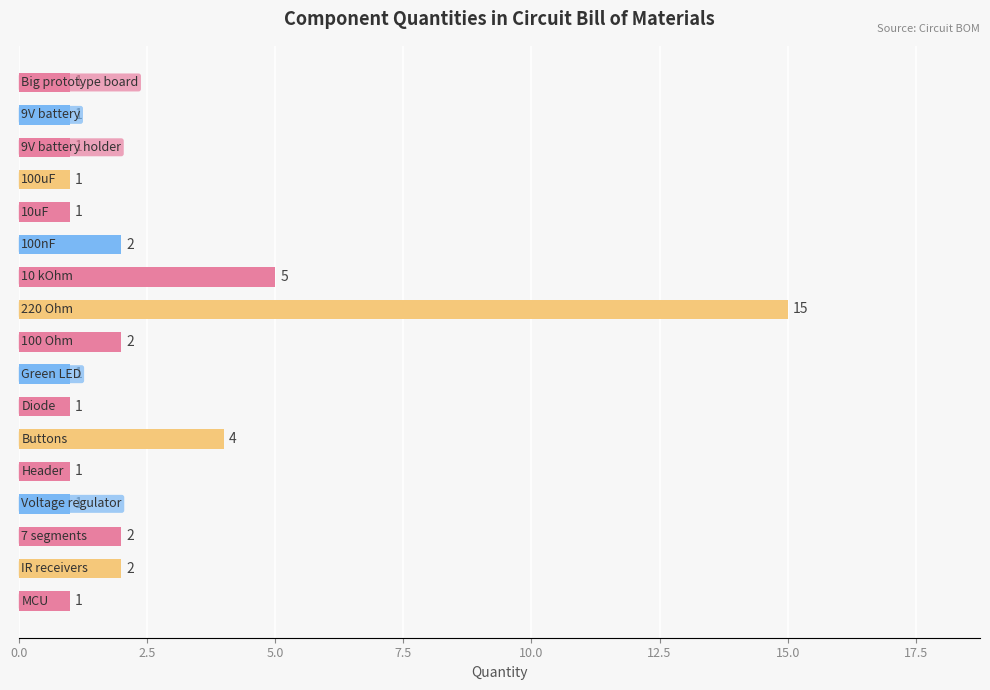

What is the difference between the maximum and minimum values?

14